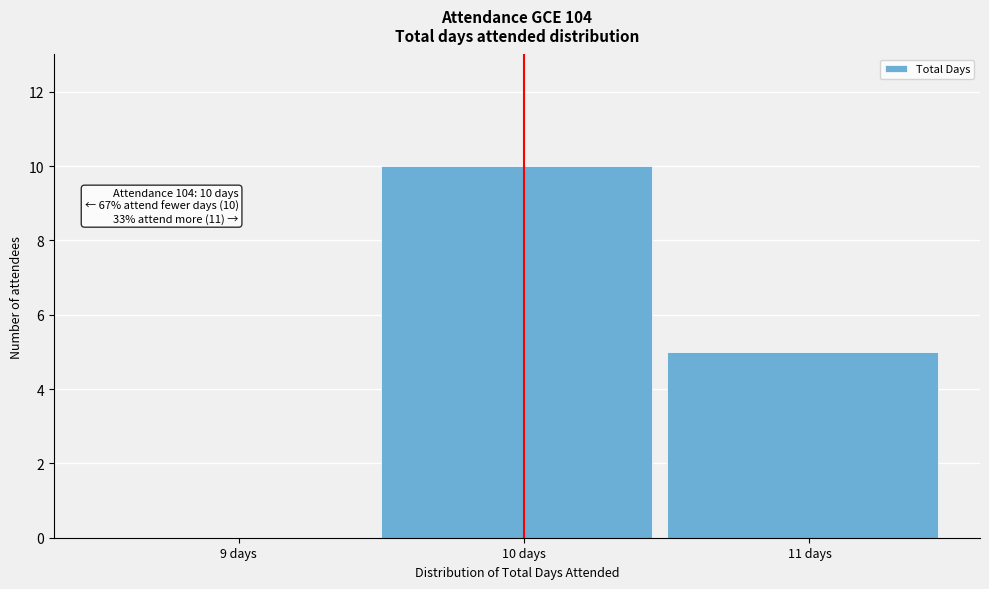

Reading left to right, transcribe all the data shown in this chart.

9 days=0	10 days=10	11 days=5